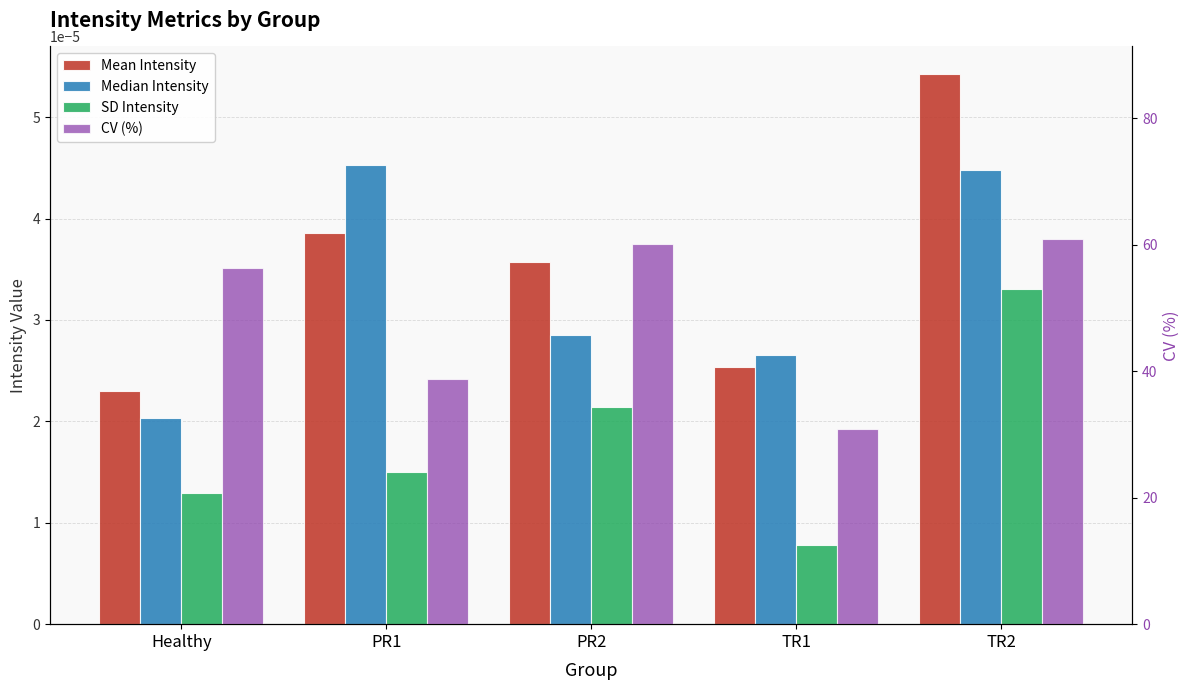

How many categories are shown in the chart?

5